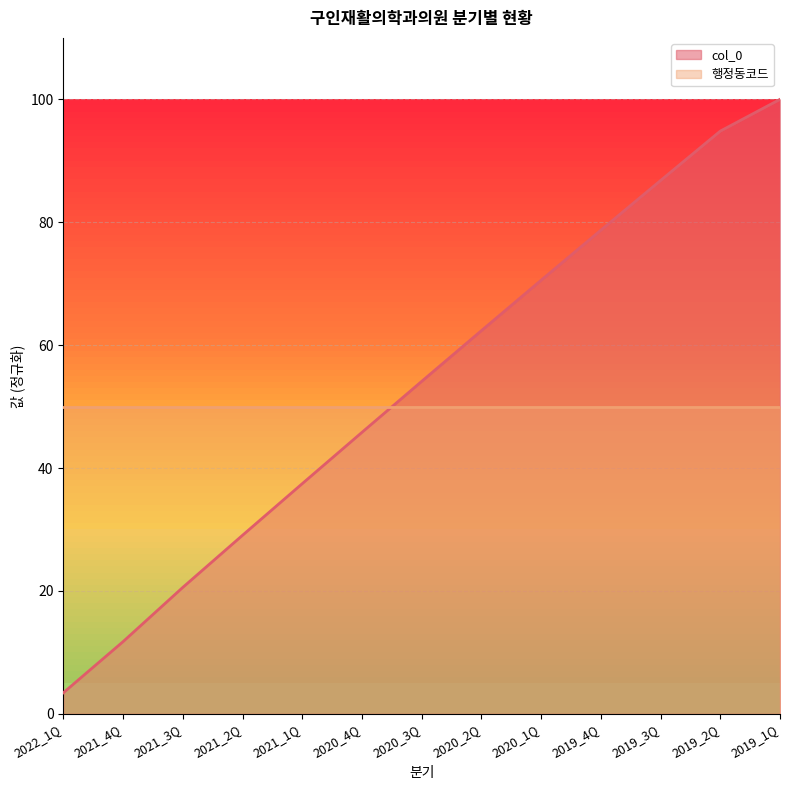

Where is the data nearest to the value 51?

2020_3Q